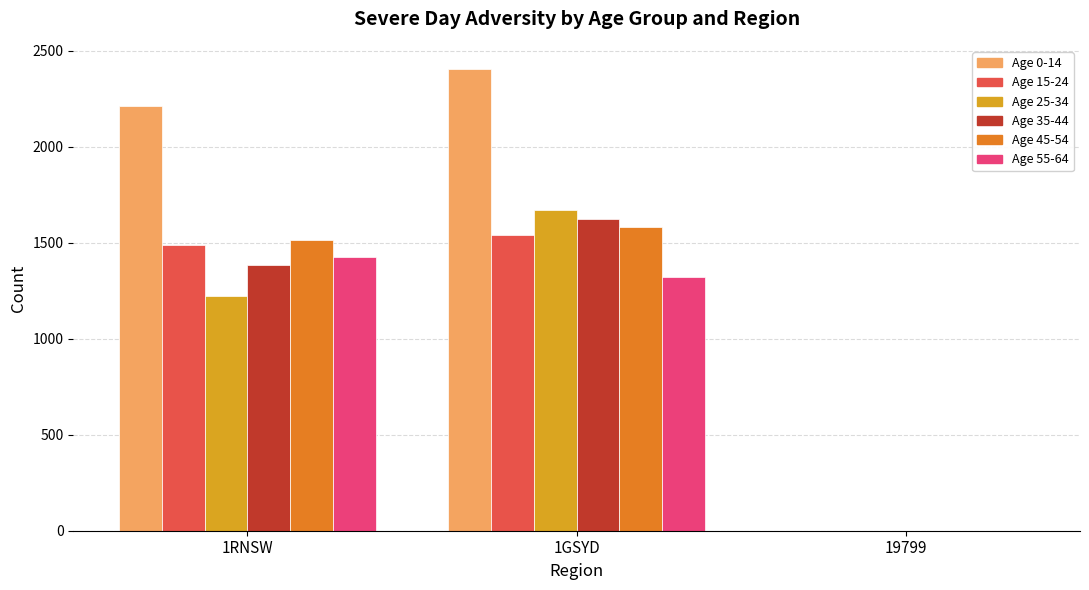

At which category is the sum across all series the highest?

1GSYD